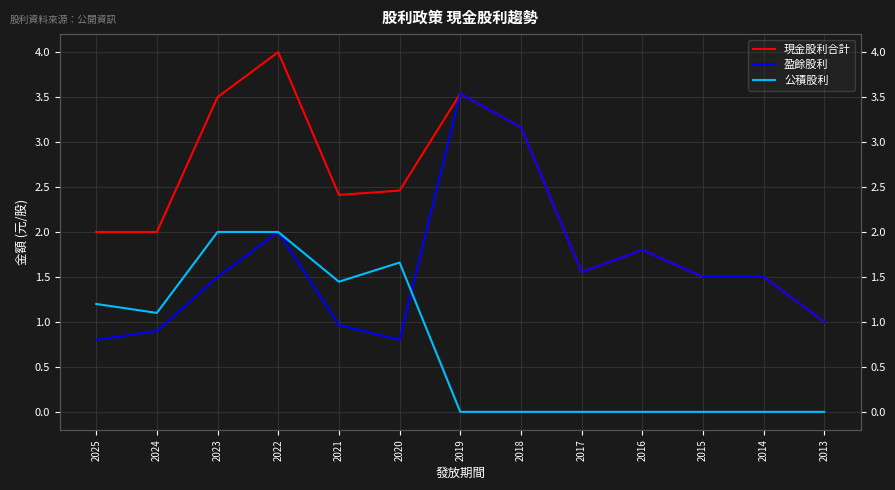

Rank the series by their maximum value, from highest to lowest.

現金股利合計, 盈餘股利, 公積股利